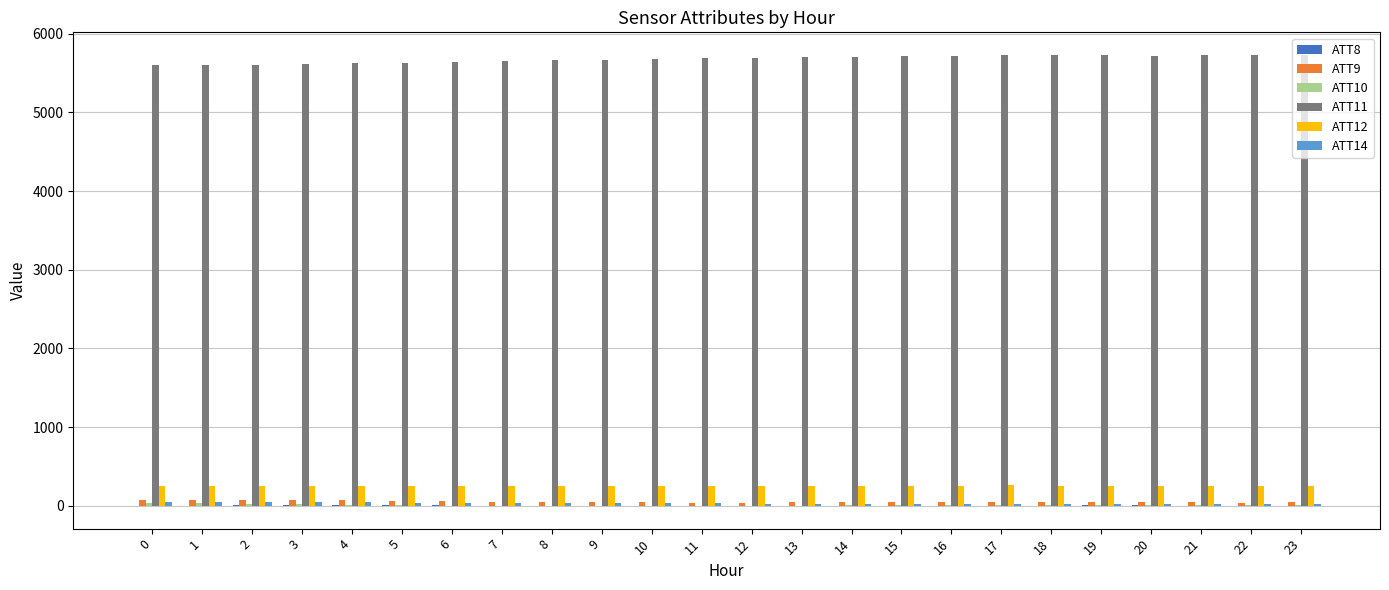

Which series has the largest total across all categories?

ATT11